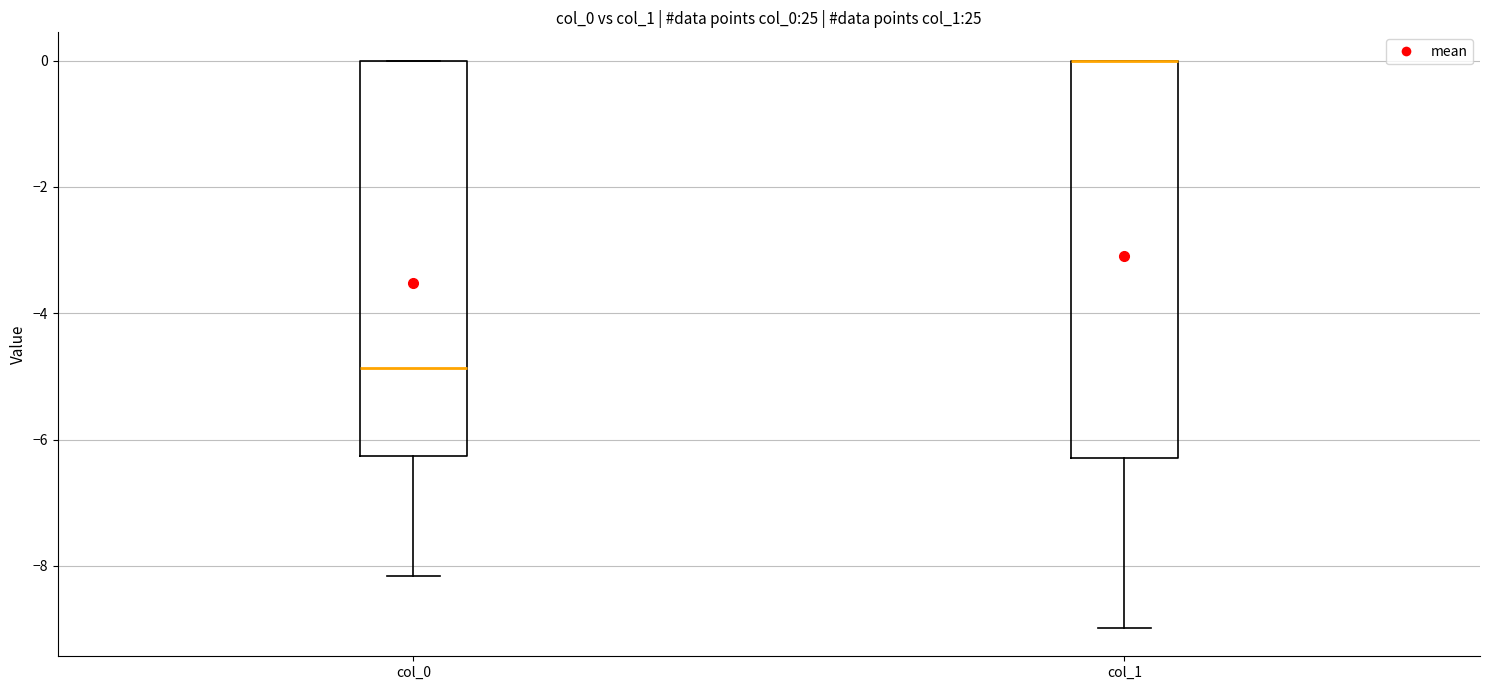

Where does the lower whisker of the box for col_1 end on the y-axis? The values are not printed on the chart, so give them approximately, as read against the axis.

-9.0